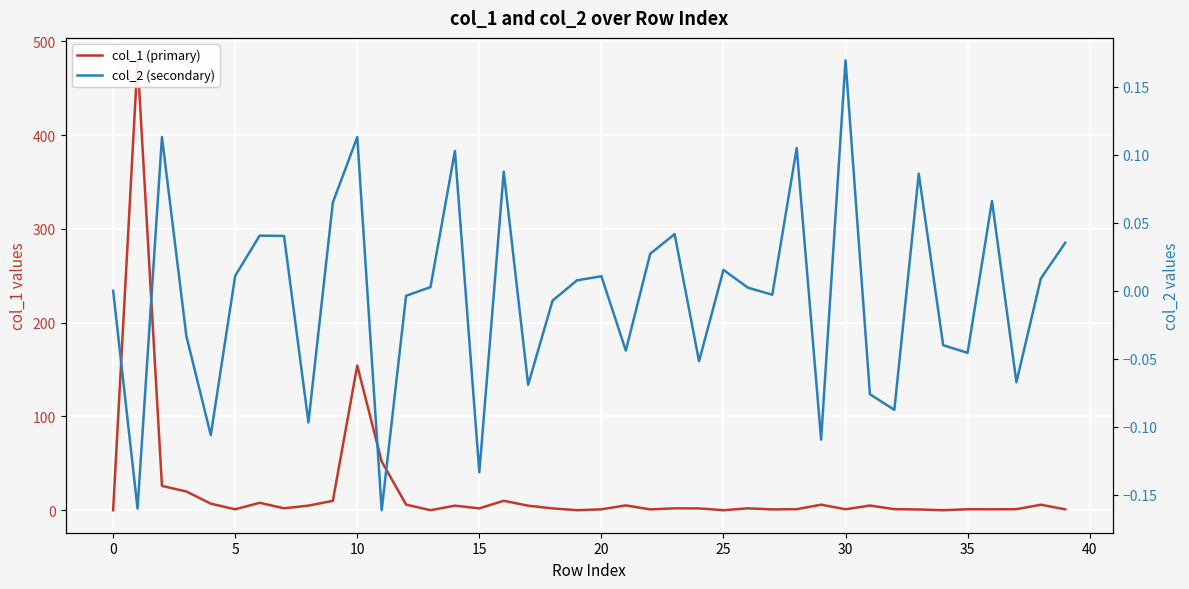

Reading left to right, extract all data points from this chart.

col_1 (primary): 0.0	479.8	26.0	20.0	7.0	1.0	7.9	2.0	4.9	10.0	154.3	52.0	6.0	0.0	4.9	2.0	10.1	4.9	1.9	0.1	0.9	5.2	0.9	2.0	1.9	0.0	2.0	0.9	1.1	5.9	1.0	5.0	1.1	0.8	0.0	1.0	1.0	1.1	5.9	1.0
col_2 (secondary): 0.0	-0.2	0.1	-0.0	-0.1	0.0	0.0	0.0	-0.1	0.1	0.1	-0.2	-0.0	0.0	0.1	-0.1	0.1	-0.1	-0.0	0.0	0.0	-0.0	0.0	0.0	-0.1	0.0	0.0	-0.0	0.1	-0.1	0.2	-0.1	-0.1	0.1	-0.0	-0.0	0.1	-0.1	0.0	0.0